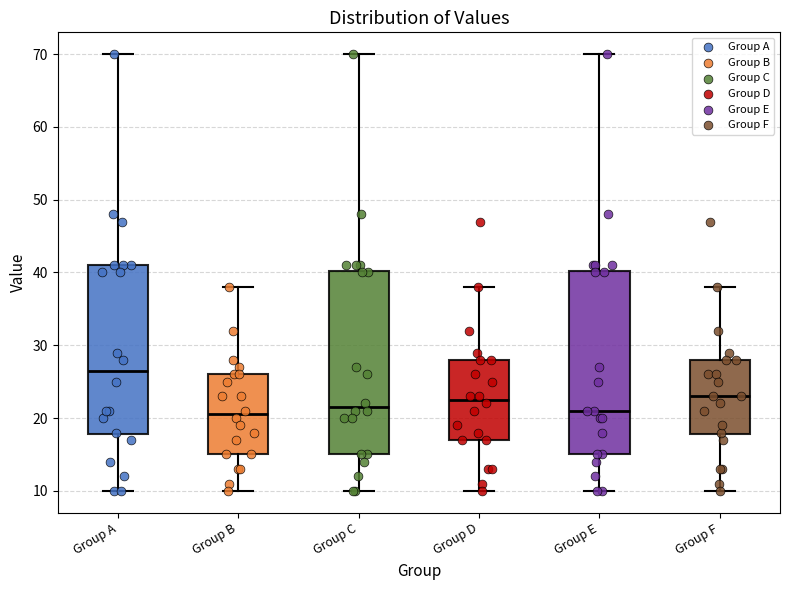

Which box's median line is the highest?

Group A